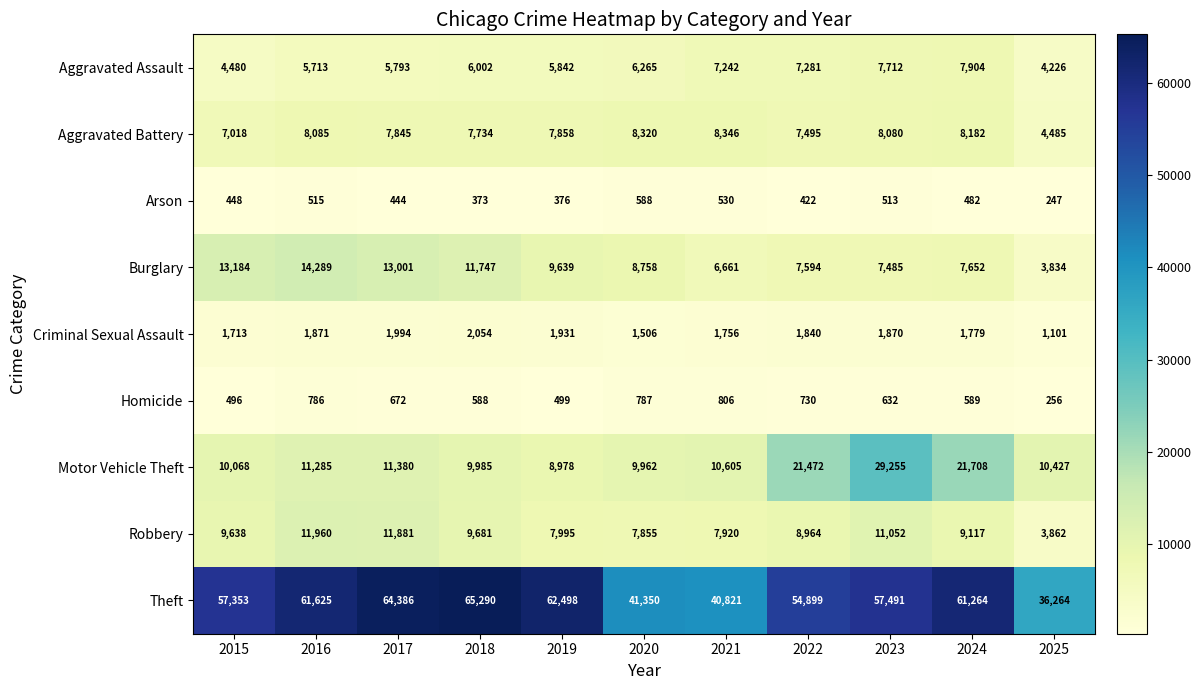

Is the value of Burglary at 2015 greater than the value of Robbery at 2024?

Yes